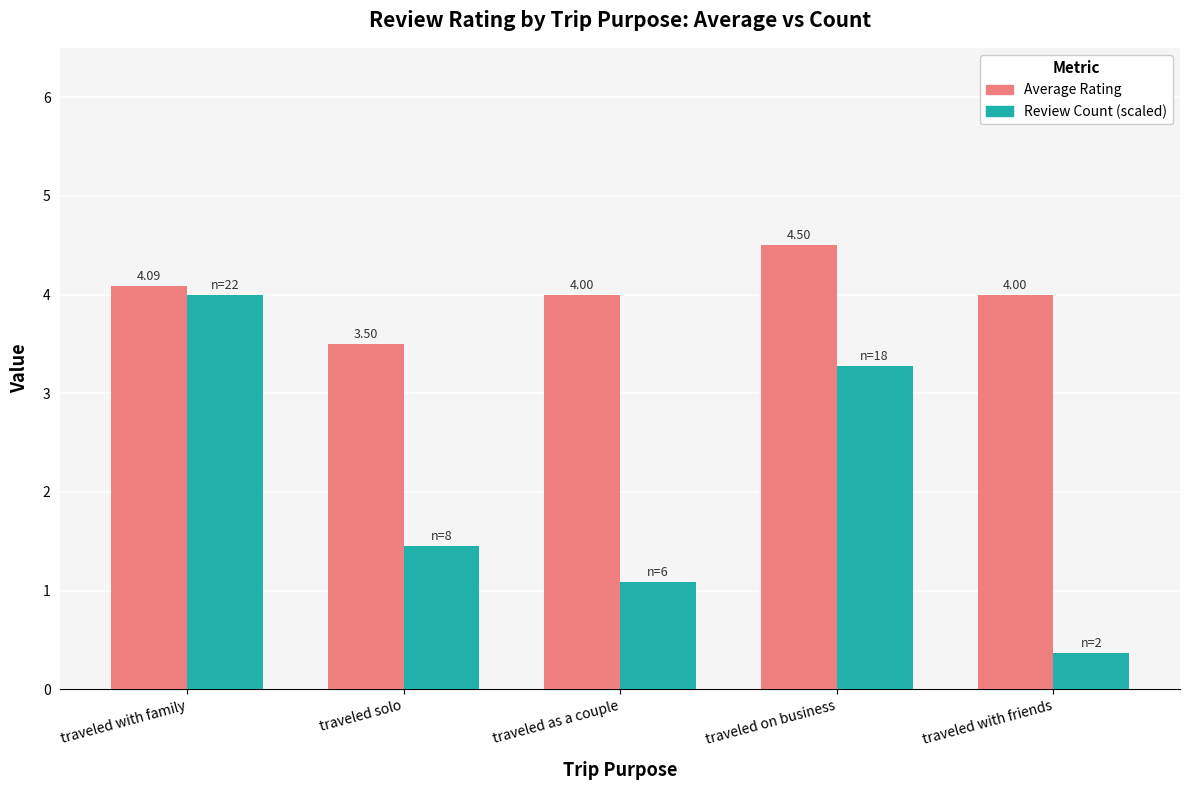

What is the sum of the Review Count (scaled) values at traveled on business and traveled as a couple?

4.4